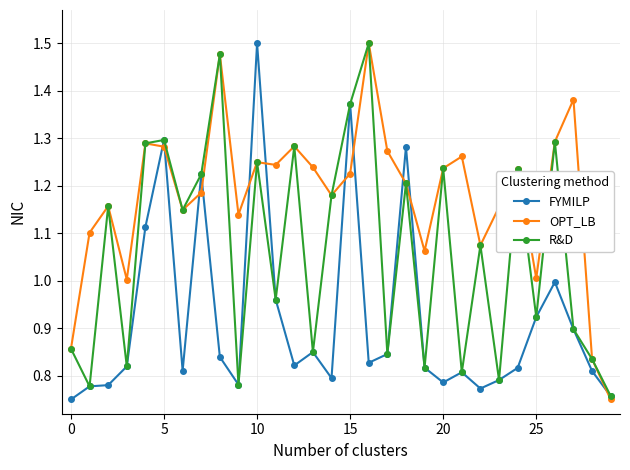

Is this an area chart (filled region under the line)?

No